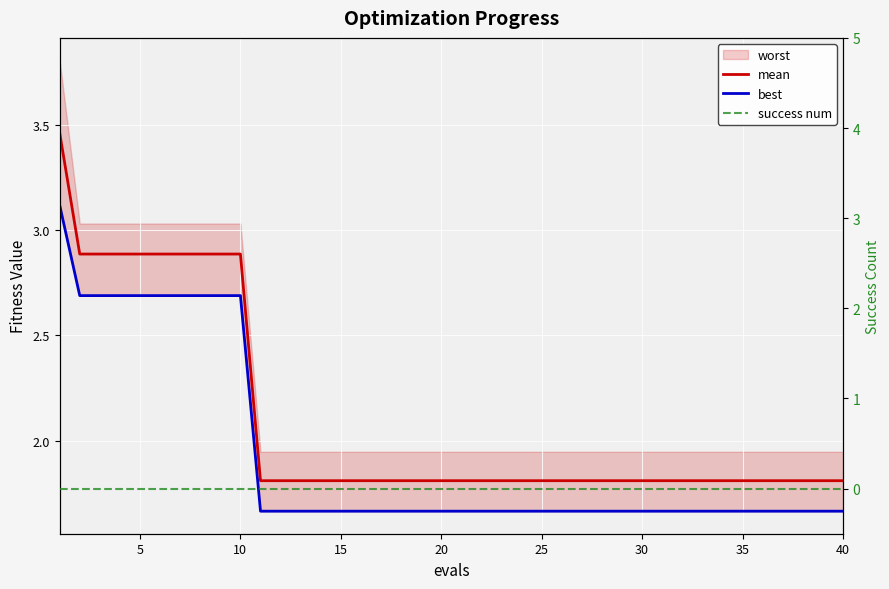

Which has a higher value, 15 or 22?

15